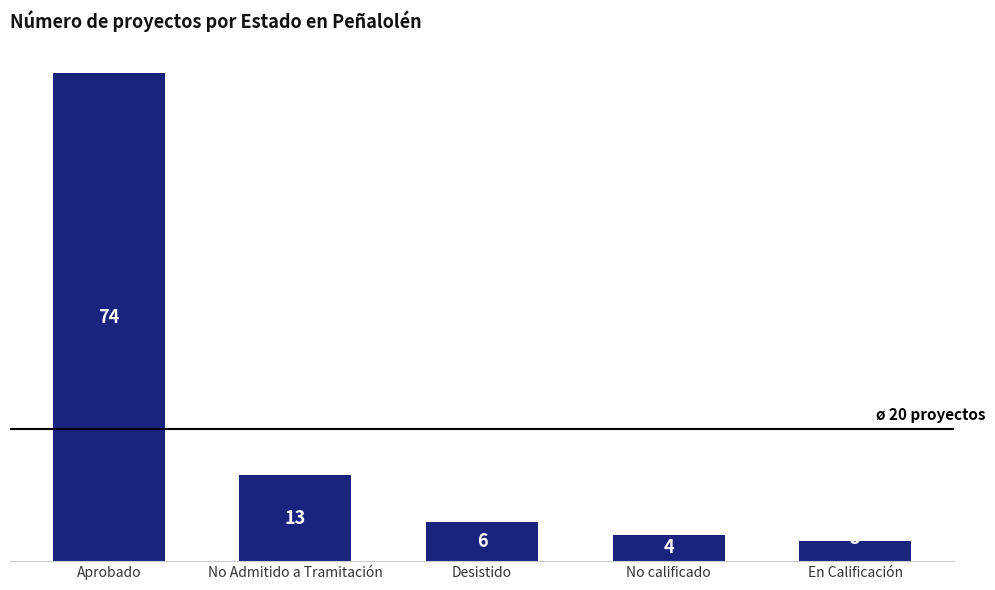

Rank the categories by value from highest to lowest.

Aprobado, No Admitido a Tramitación, Desistido, No calificado, En Calificación